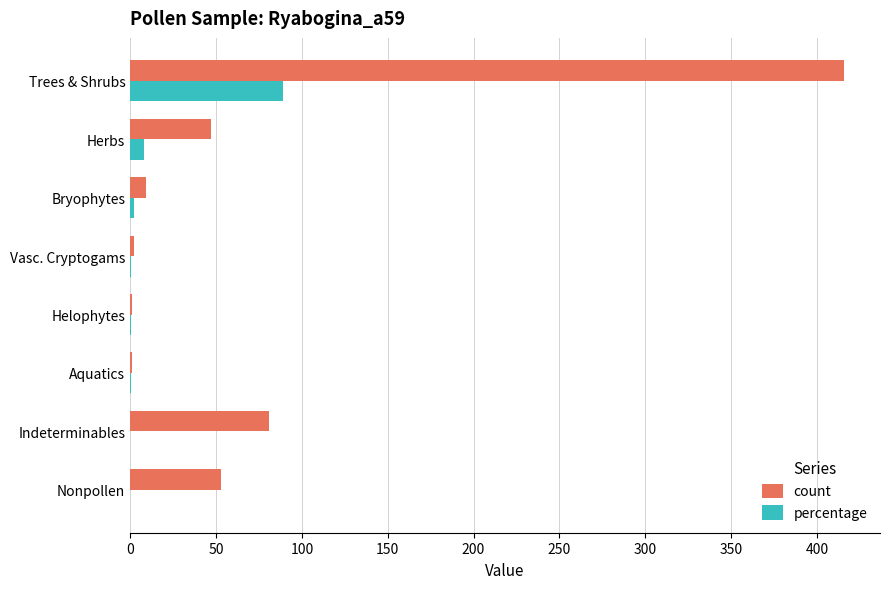

Is the value of count at Nonpollen greater than the value of percentage at Nonpollen?

Yes